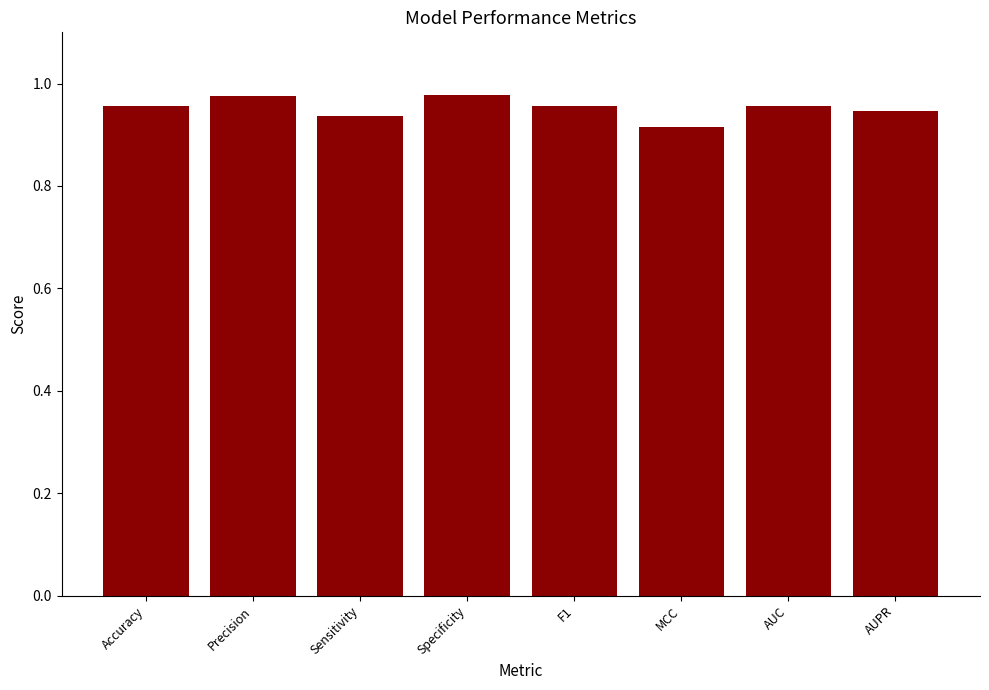

What is the sum of all values?

7.6